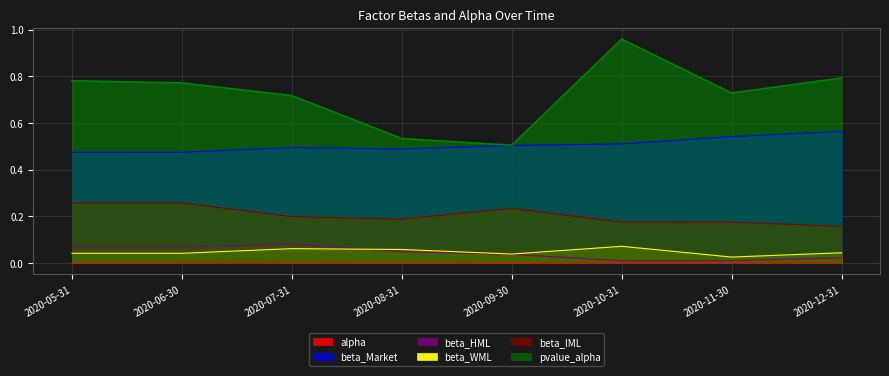

Is the value of beta_IML at 2020-05-31 greater than the value of beta_HML at 2020-08-31?

Yes